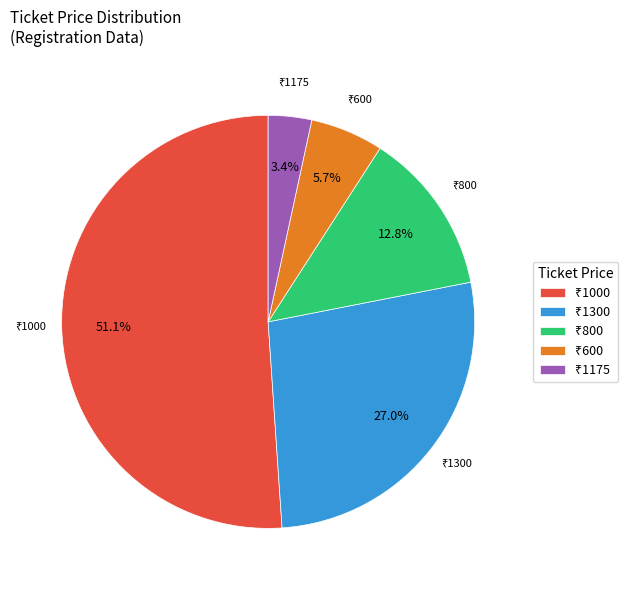

Is there a majority slice in this chart?

Yes